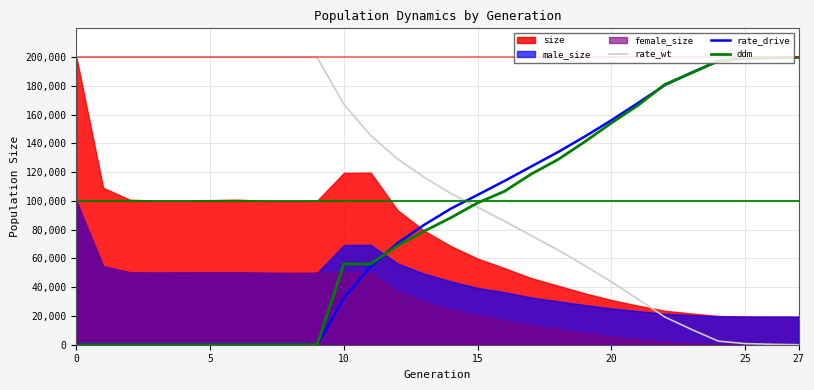

The rate_drive series shows 158692.2 at 14. True or false?

False